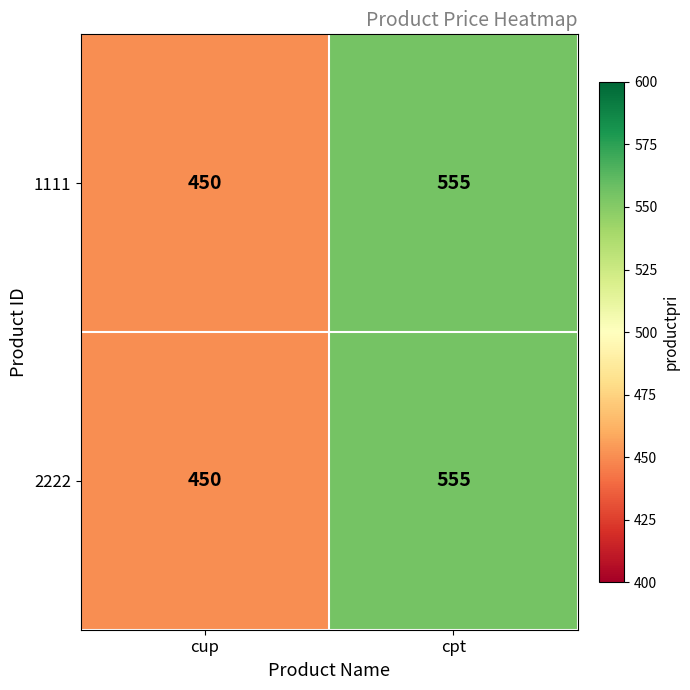

What is the maximum value for 2222?

555